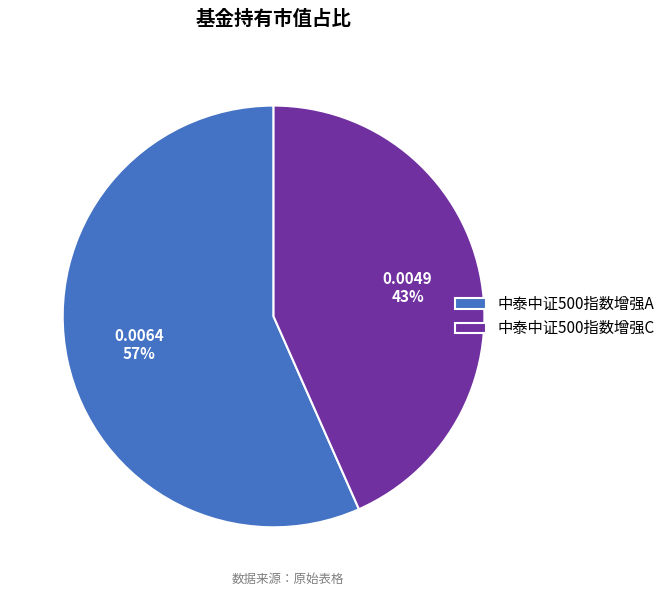

Does any single category account for the majority?

Yes